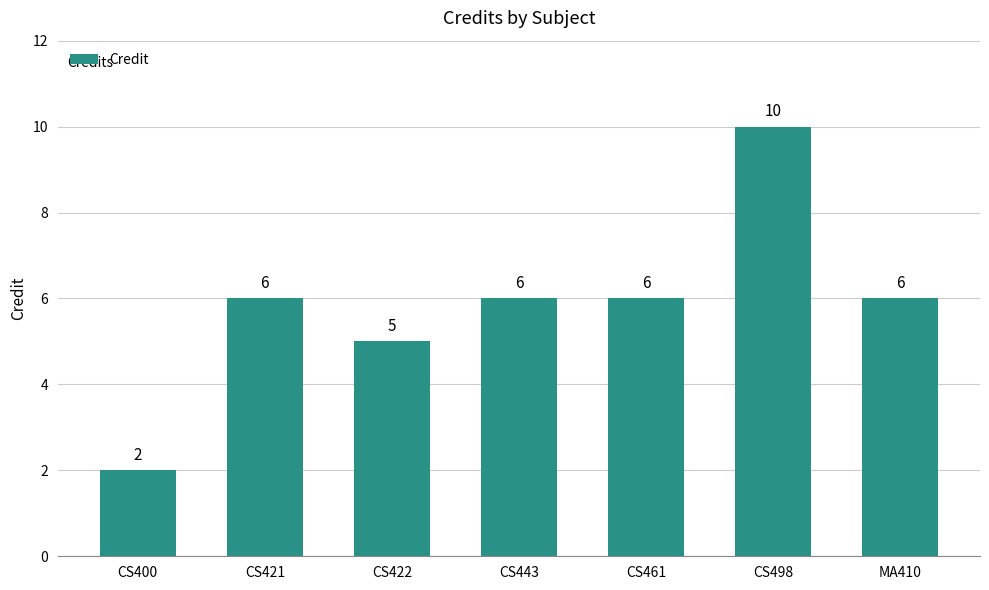

What position from the right is CS461?

3